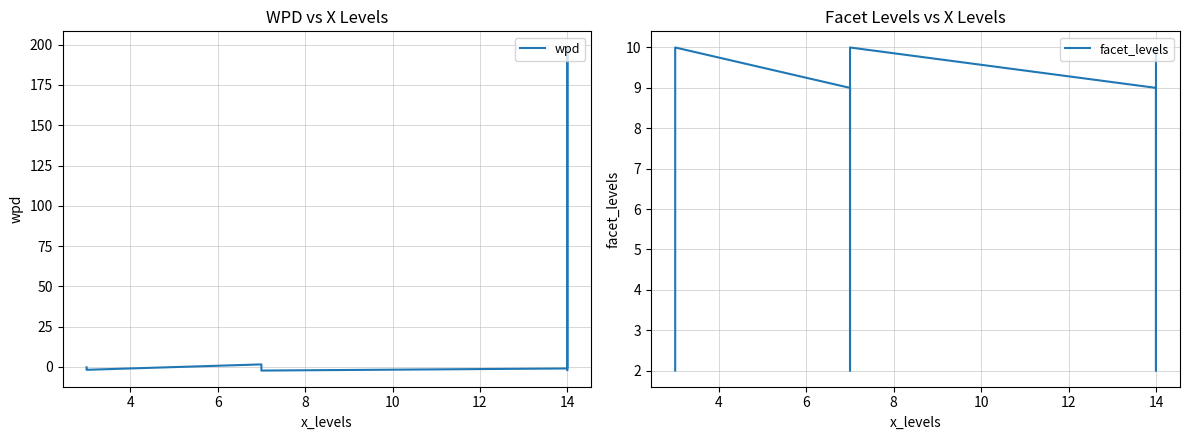

The value of wpd at 2 is -0.3. True or false?

False